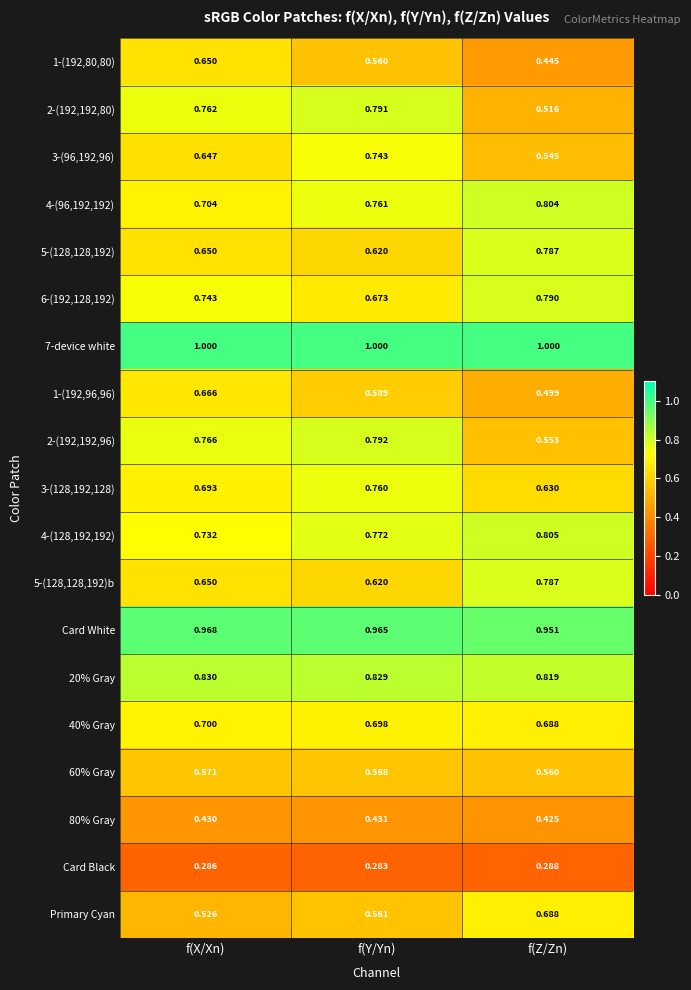

Which series has the largest total across all categories?

7-device white